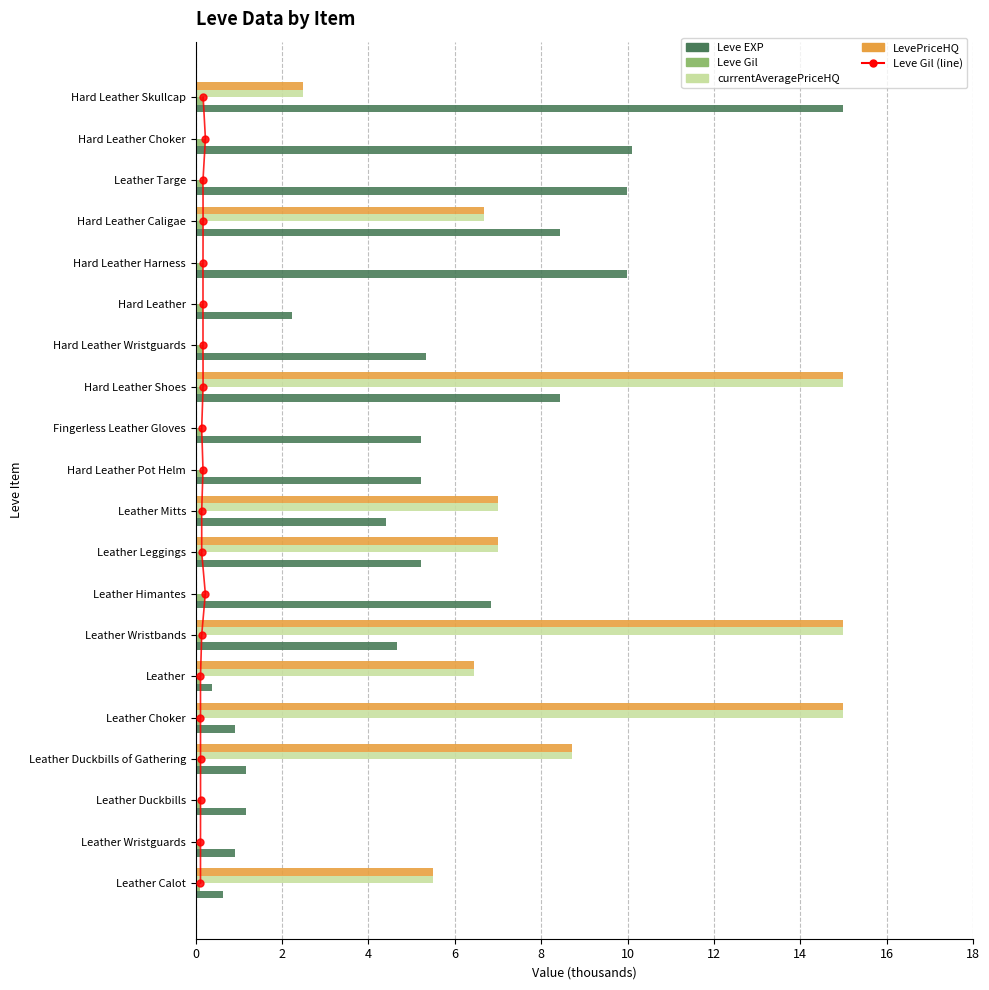

How many positive values does the currentAveragePriceHQ series have?

10